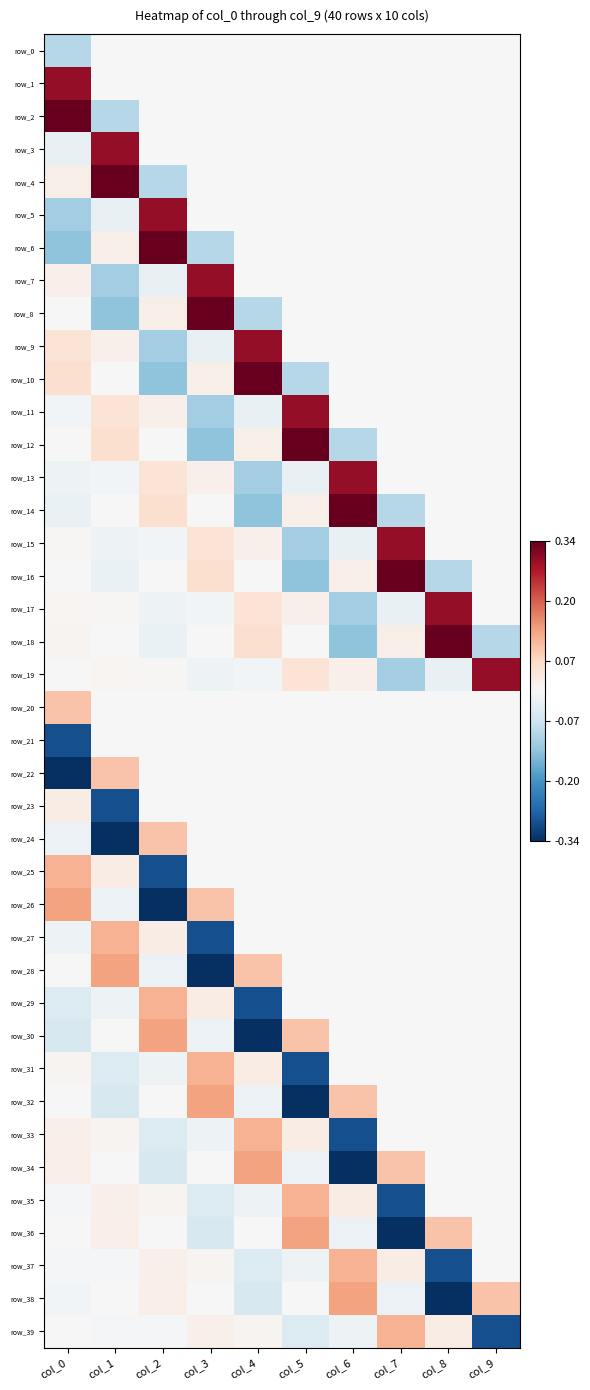

Which series has the largest total across all categories?

row_1